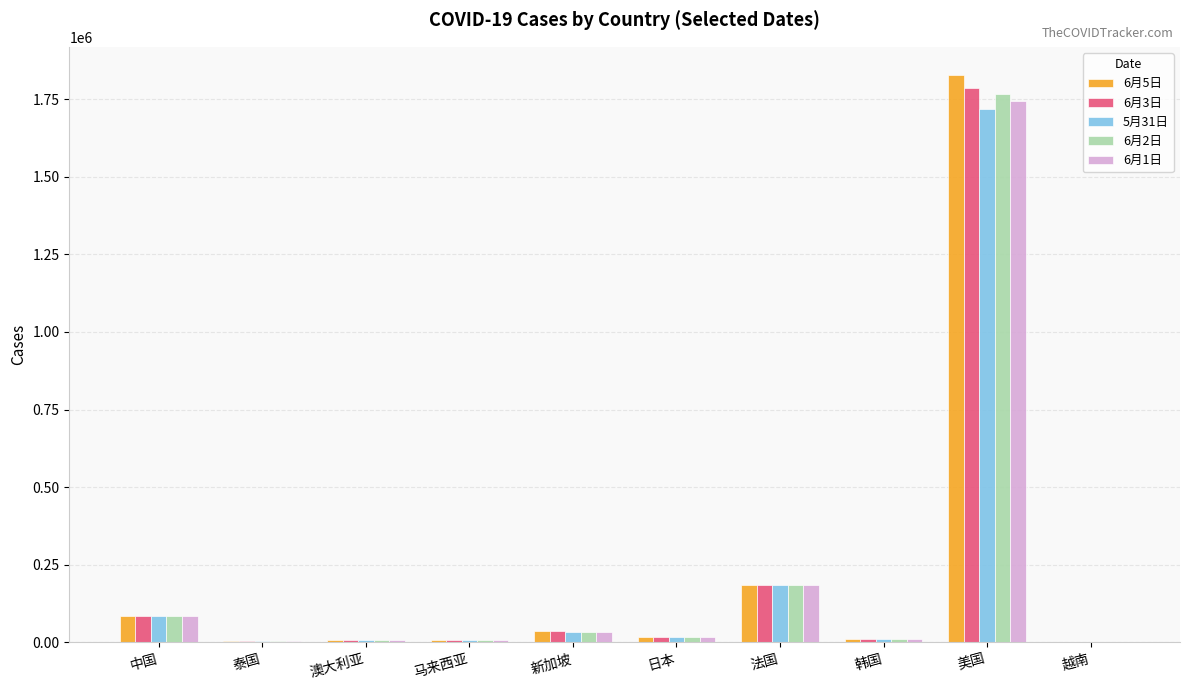

What is the sum of the 6月1日 values at 日本 and 韩国?

28124